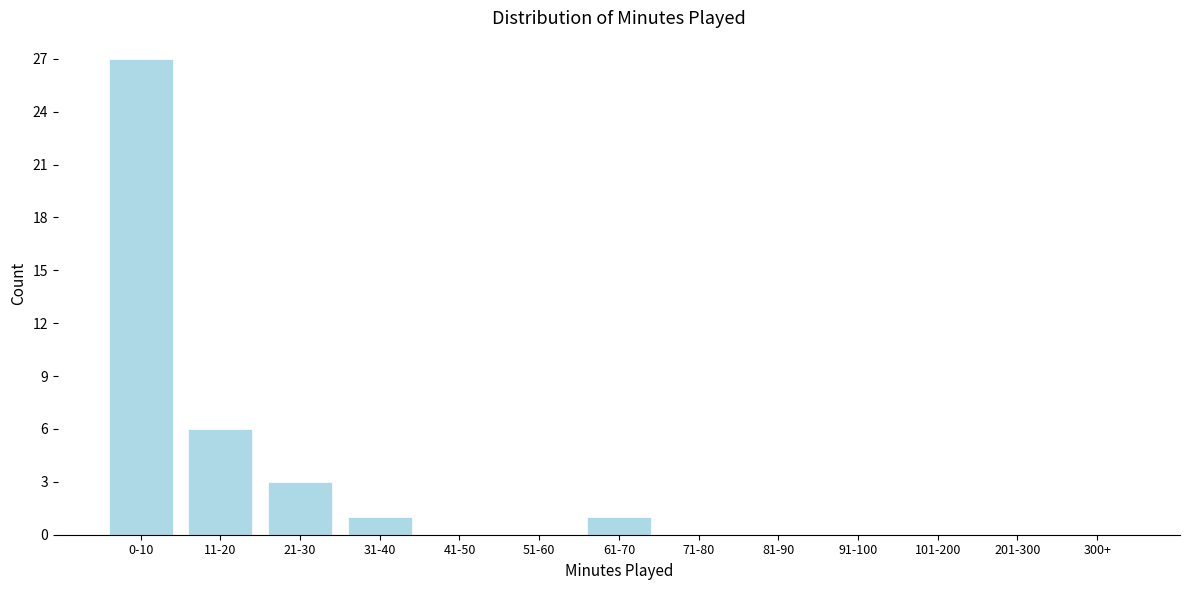

Reading left to right, what are all the values shown in this chart?

0-10=27	11-20=6	21-30=3	31-40=1	41-50=0	51-60=0	61-70=1	71-80=0	81-90=0	91-100=0	101-200=0	201-300=0	300+=0